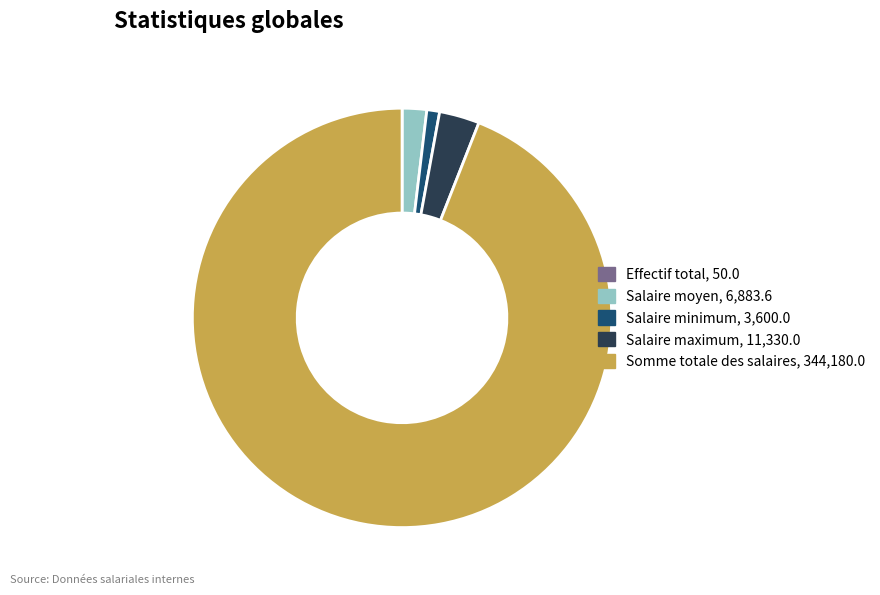

Between Somme totale des salaires and Salaire maximum, which is larger?

Somme totale des salaires